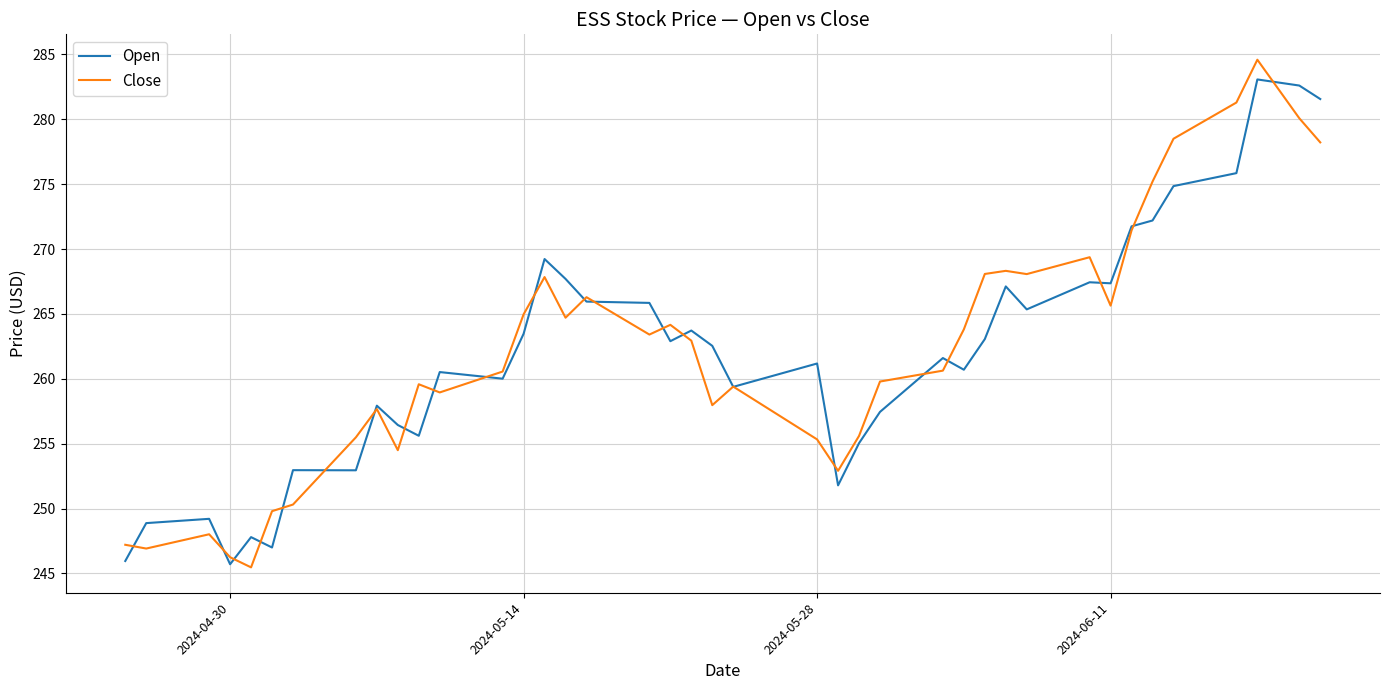

What is the greatest value displayed?

284.6